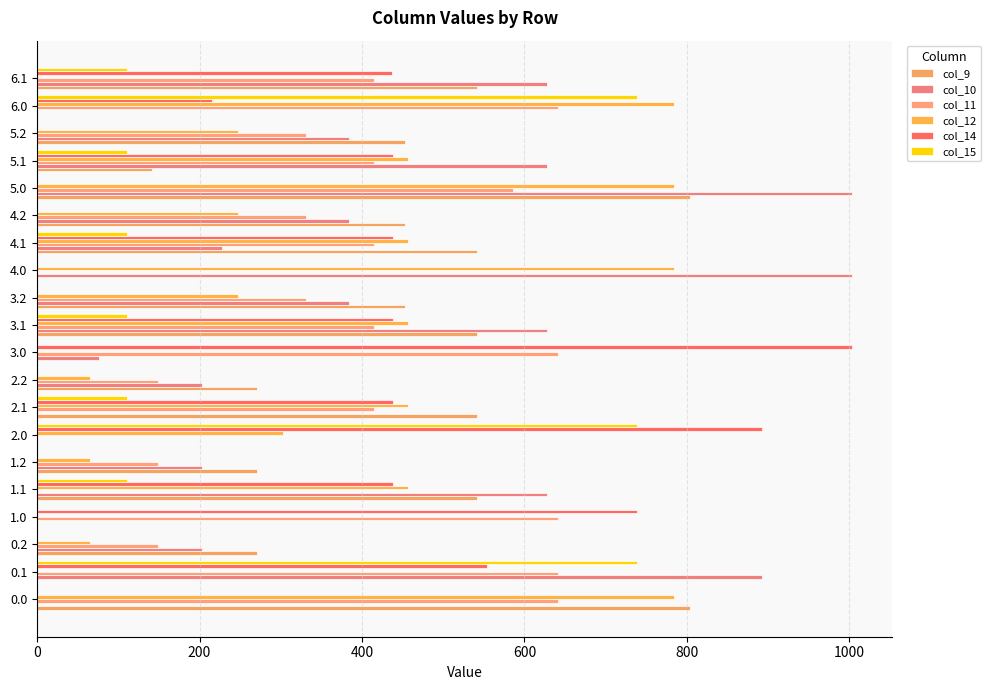

How many data points in col_15 are above 0?

9